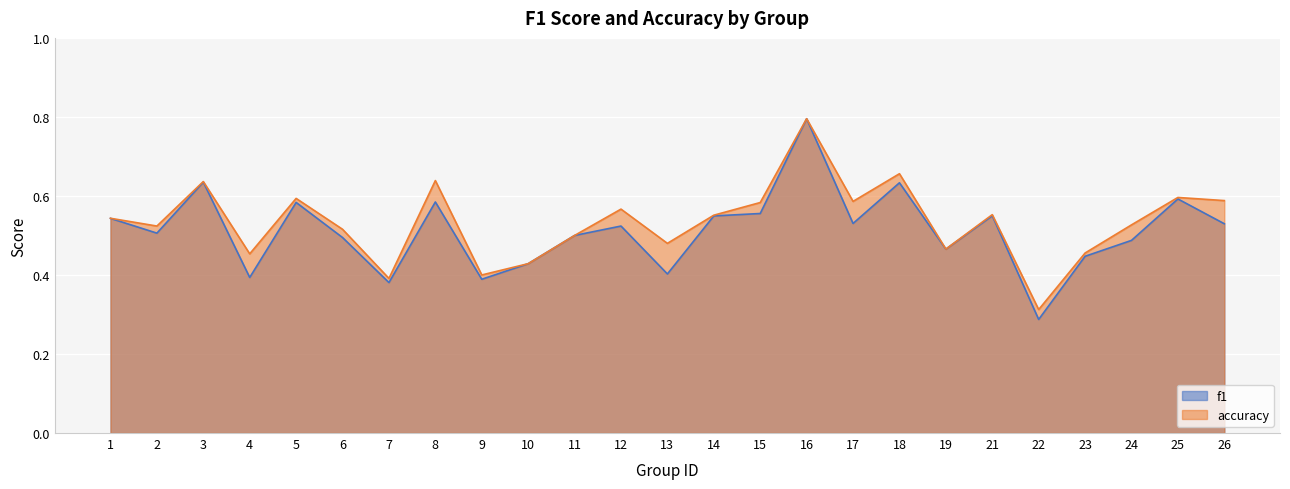

Reading right to left, list all the values displayed in this chart.

f1: 26=0.5	25=0.6	24=0.5	23=0.4	22=0.3	21=0.5	19=0.5	18=0.6	17=0.5	16=0.8	15=0.6	14=0.5	13=0.4	12=0.5	11=0.5	10=0.4	9=0.4	8=0.6	7=0.4	6=0.5	5=0.6	4=0.4	3=0.6	2=0.5	1=0.5
accuracy: 26=0.6	25=0.6	24=0.5	23=0.5	22=0.3	21=0.6	19=0.5	18=0.7	17=0.6	16=0.8	15=0.6	14=0.6	13=0.5	12=0.6	11=0.5	10=0.4	9=0.4	8=0.6	7=0.4	6=0.5	5=0.6	4=0.5	3=0.6	2=0.5	1=0.5